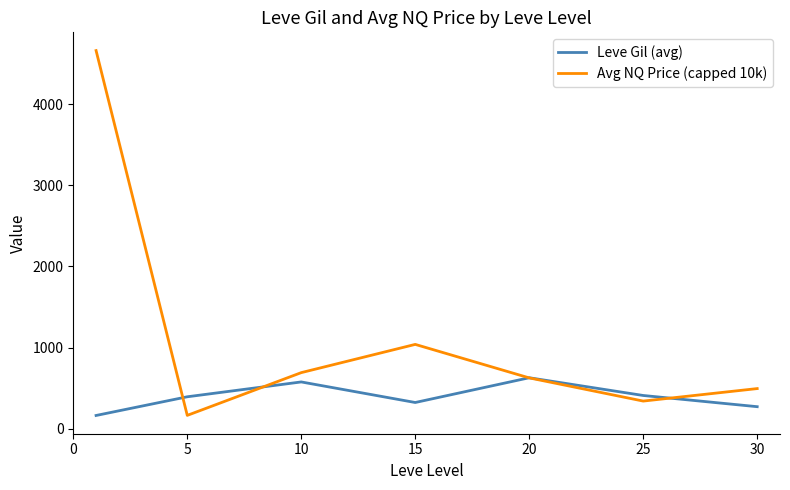

List the series in order of their peak value, highest first.

Avg NQ Price (capped 10k), Leve Gil (avg)